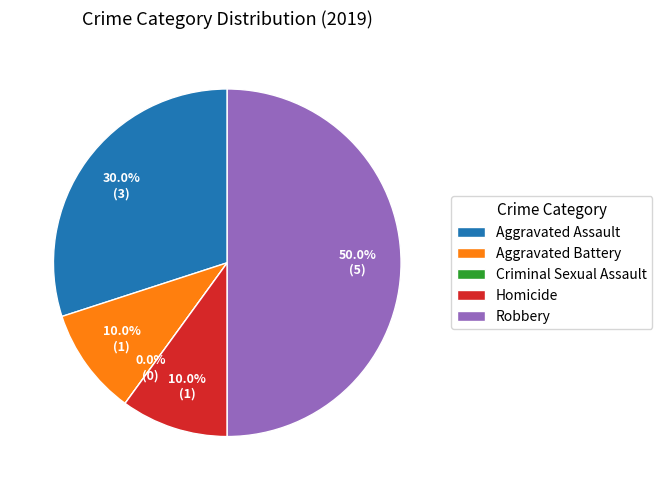

Do Aggravated Battery and Criminal Sexual Assault together represent more than half of the pie?

No